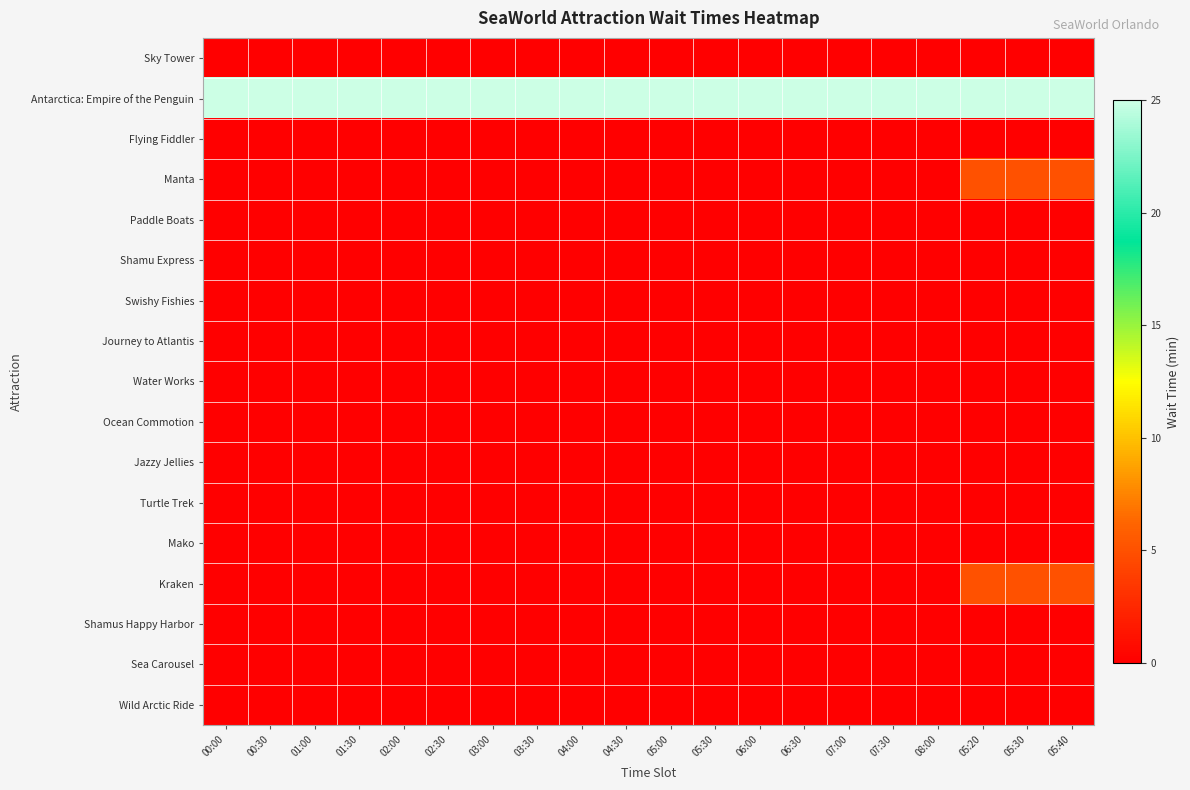

What is the greatest value displayed?

25